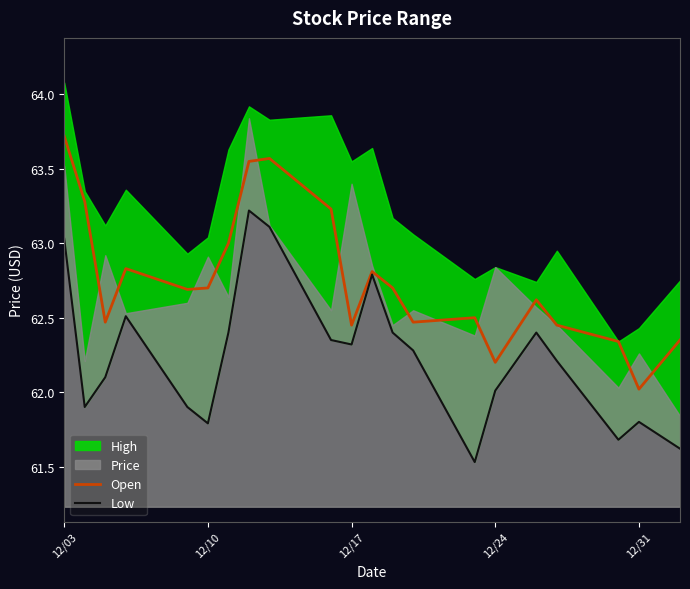

Is it true that Open equals 41.0 at 12/24?

False